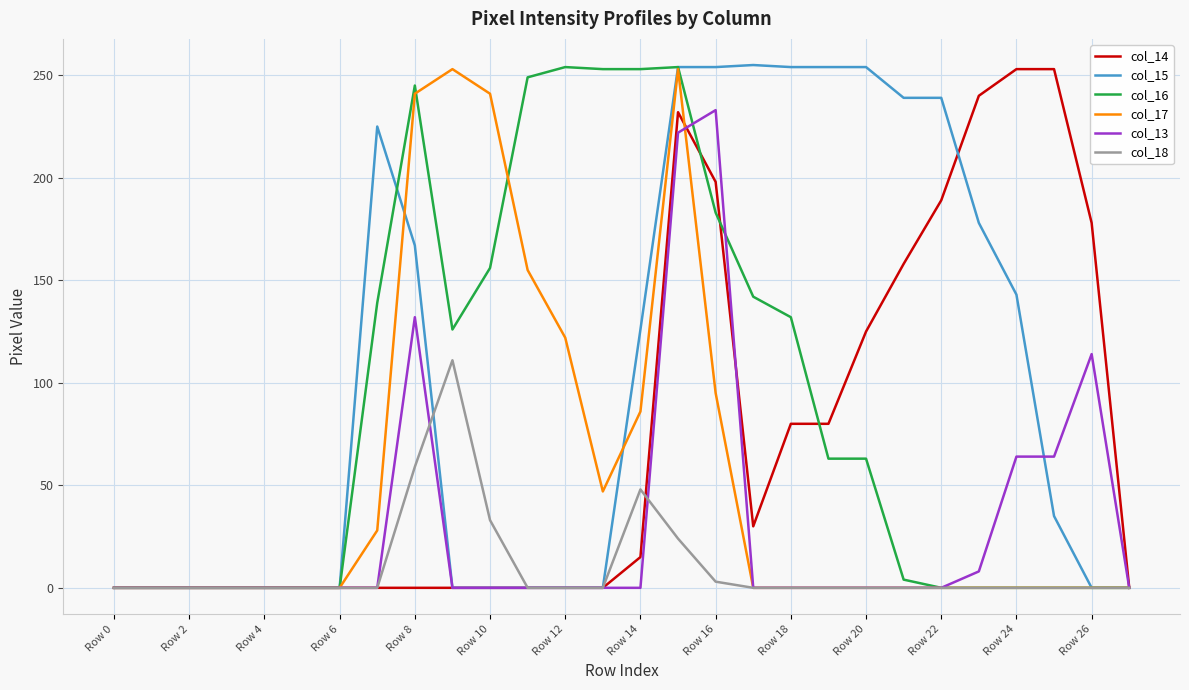

What is the greatest value displayed?

255